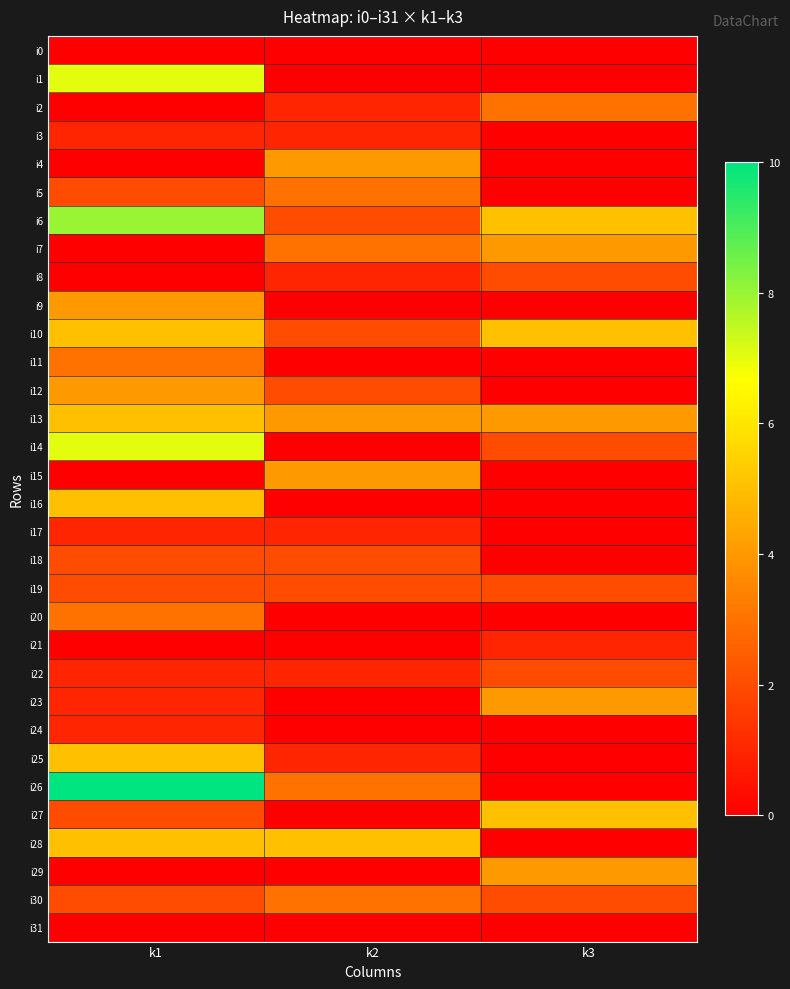

Between k2 and k3, which series saw the biggest shift?

i27